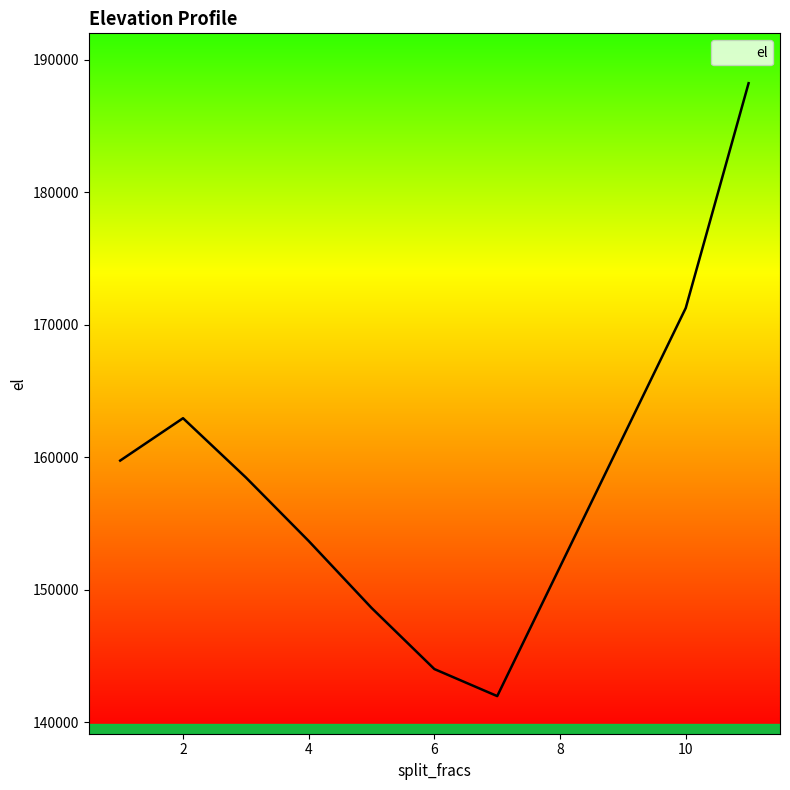

What is the greatest value displayed?

188235.0